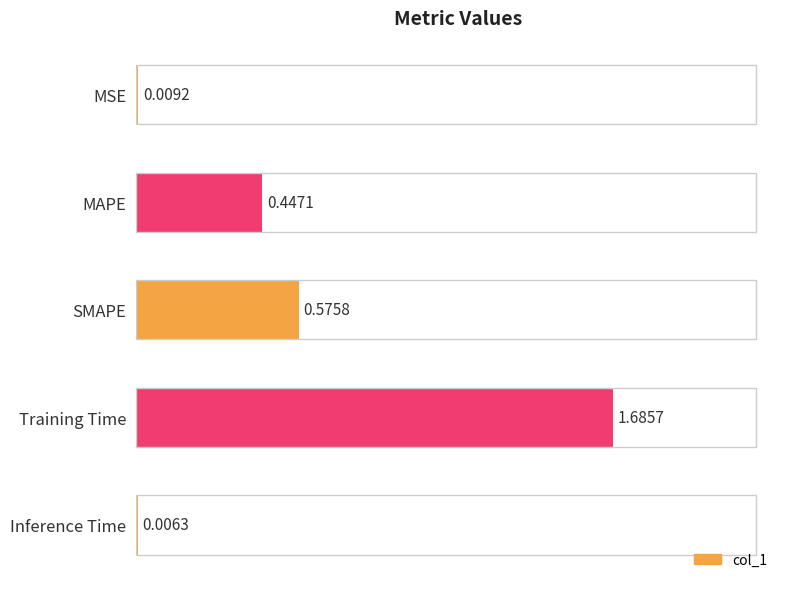

Where is the data nearest to the value 0?

Inference Time